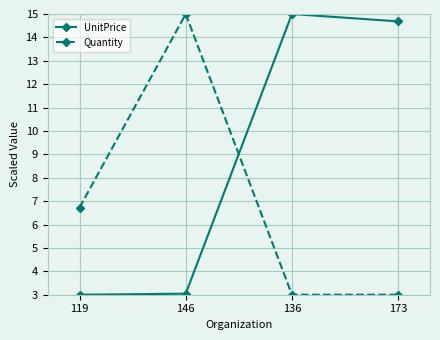

What is the sum of all UnitPrice values?

35.7